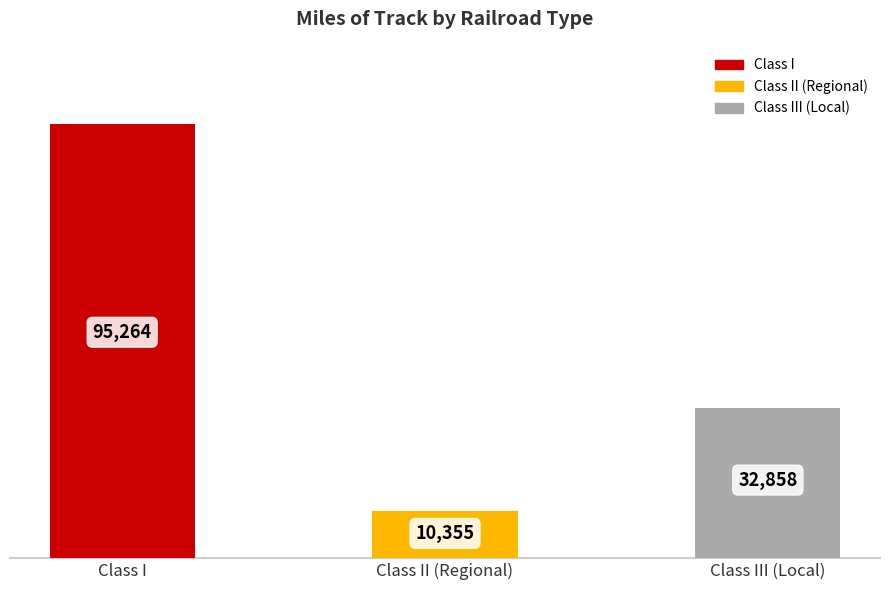

What is the difference between the maximum and minimum values in the Miles of Track series?

84909.0